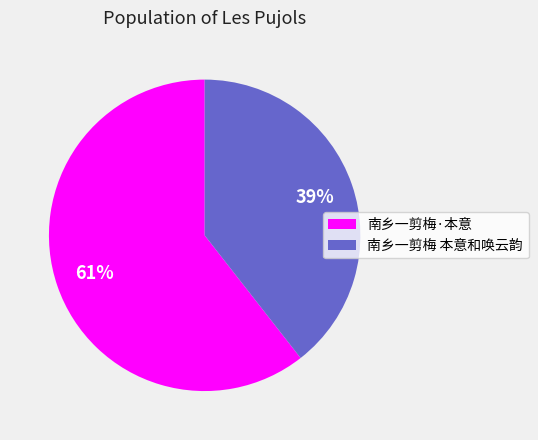

Between 南乡一剪梅·本意 and 南乡一剪梅 本意和唤云韵, which is larger?

南乡一剪梅·本意